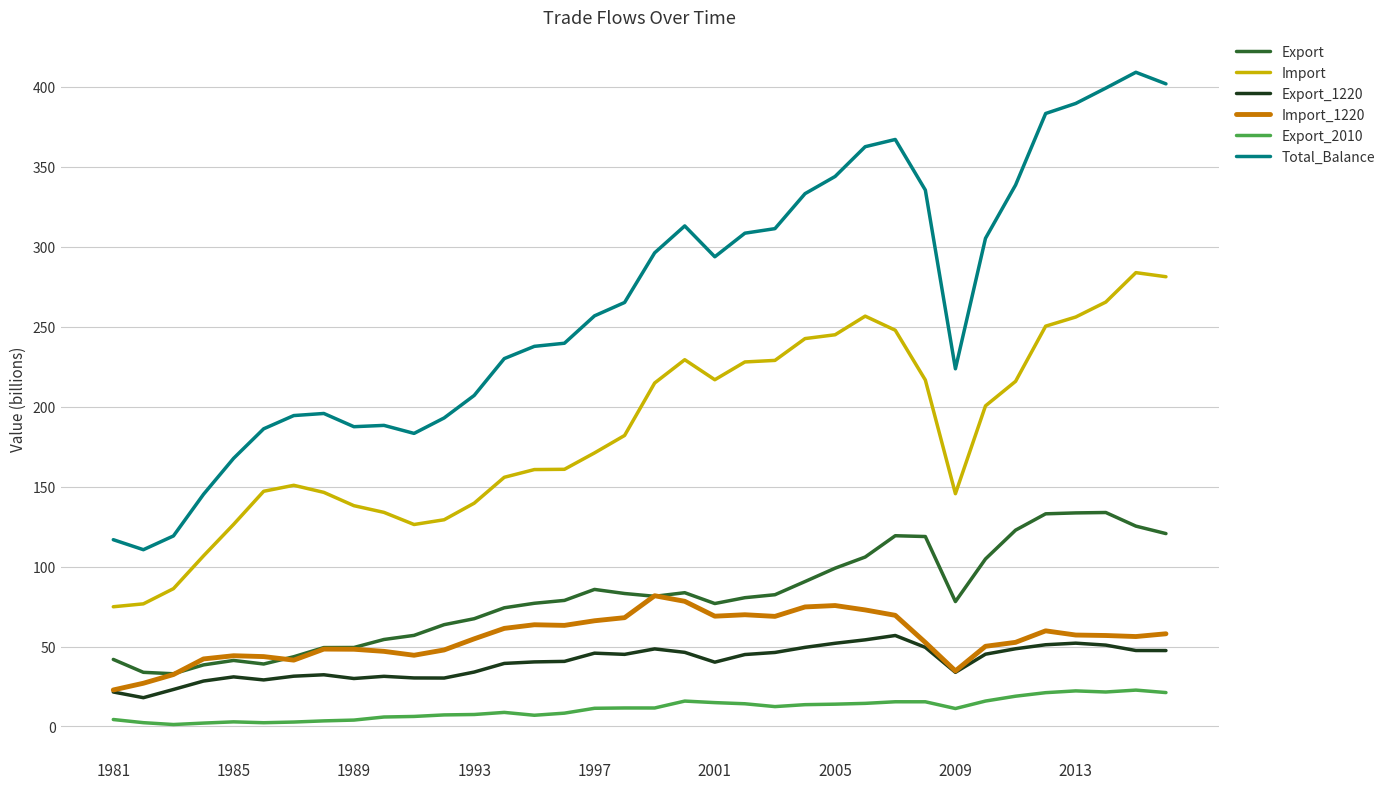

Which series has the widest spread of values?

Total_Balance